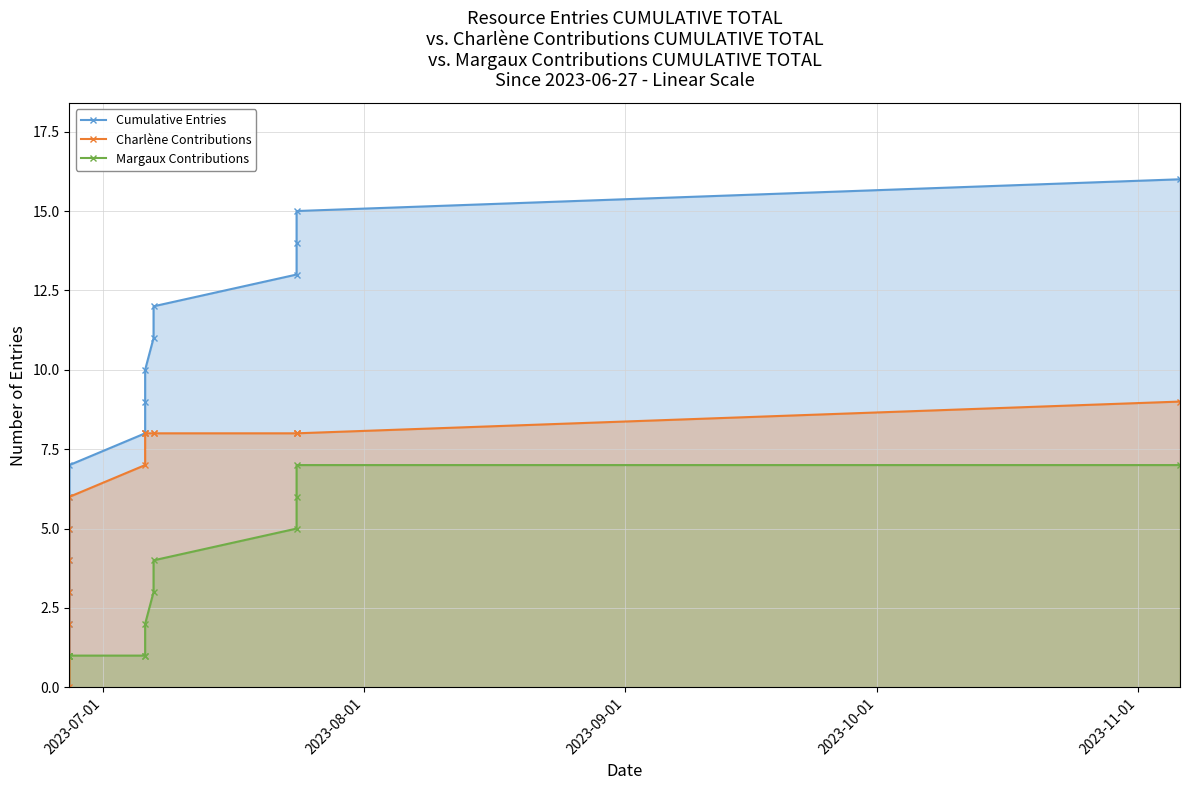

True or false: Charlène Contributions has more than 1 points higher than both neighbors.

False